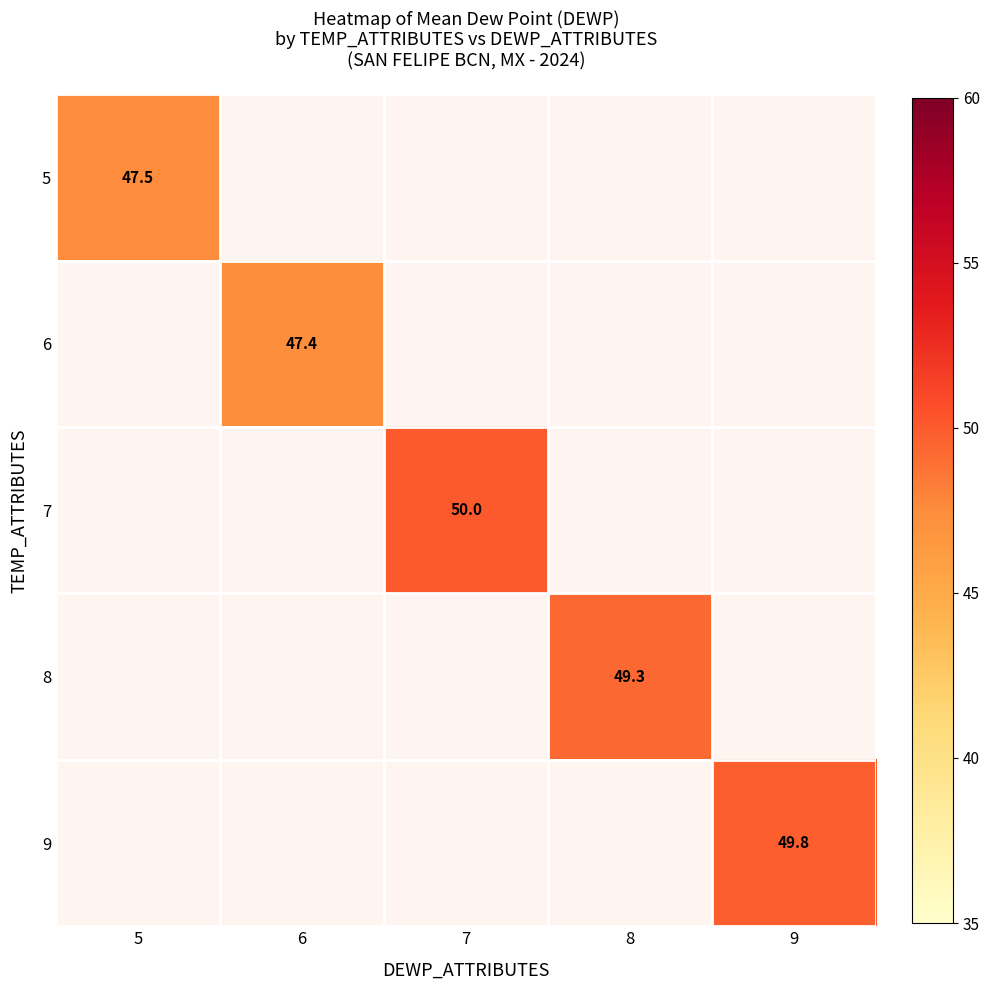

Which category has the highest value across all series?

7